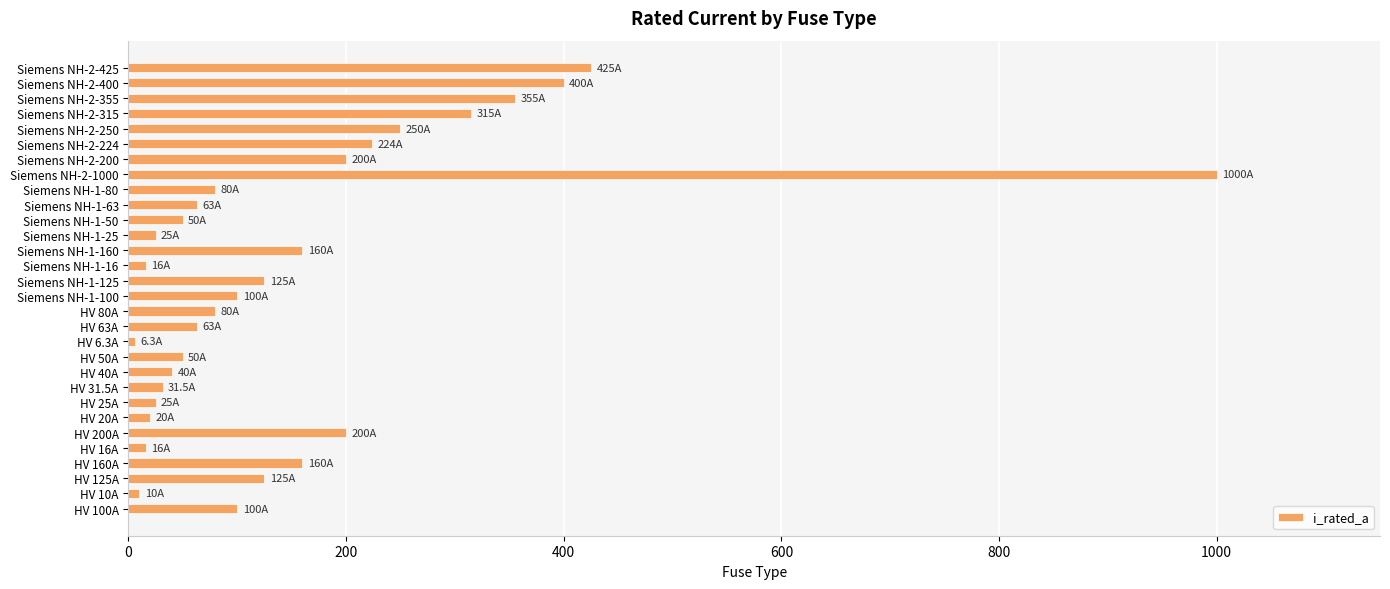

Which category has the highest value across all series?

Siemens NH-2-1000